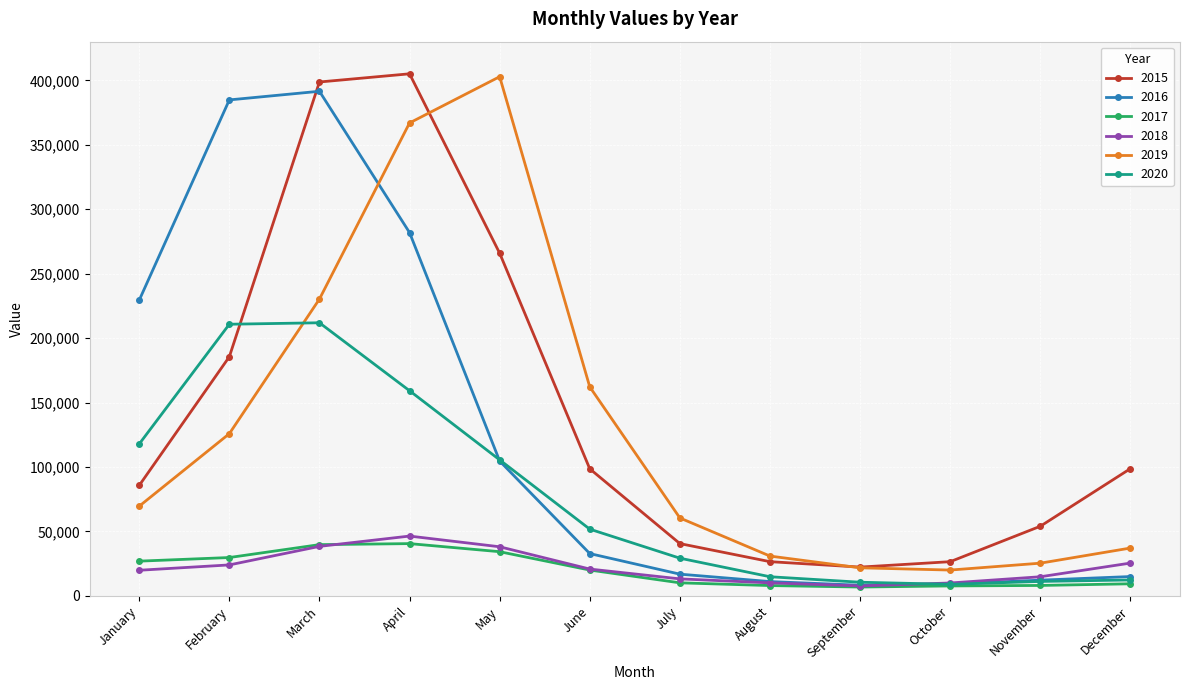

At how many categories does at least one series exceed 123682?

6